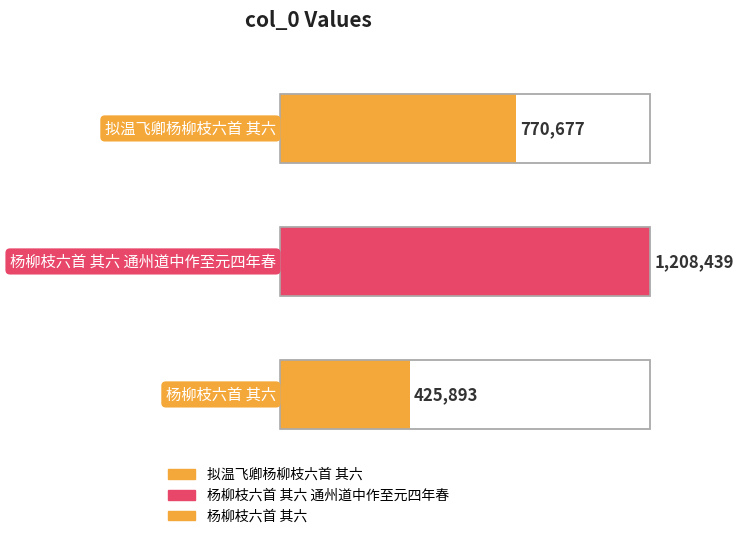

How many bars are there in total?

3